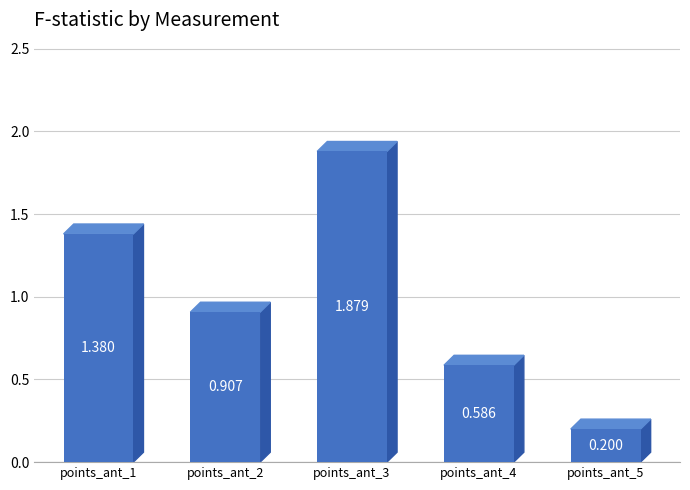

Rank the categories by value from highest to lowest.

points_ant_3, points_ant_1, points_ant_2, points_ant_4, points_ant_5